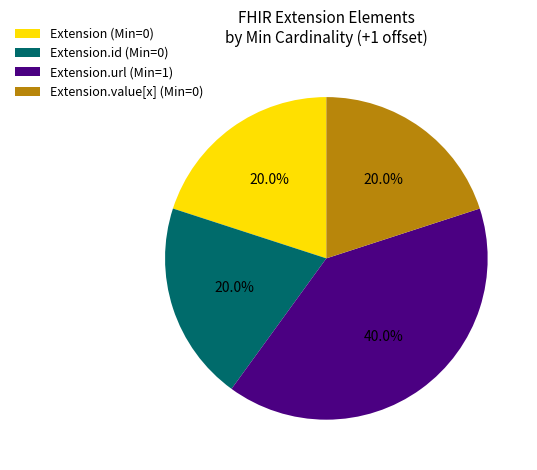

Combined, do Extension.value[x] (Min=0) and Extension.id (Min=0) account for over 50%?

No